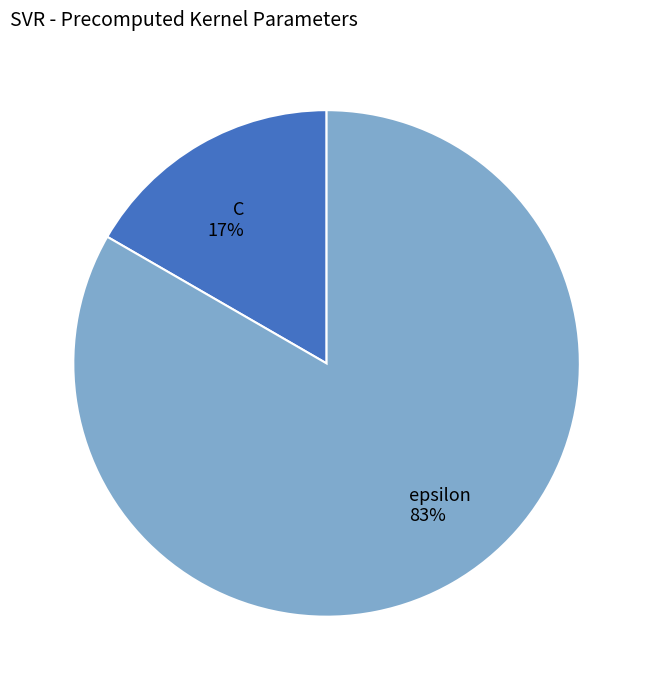

To the nearest percent, what is the average slice percentage?

50%